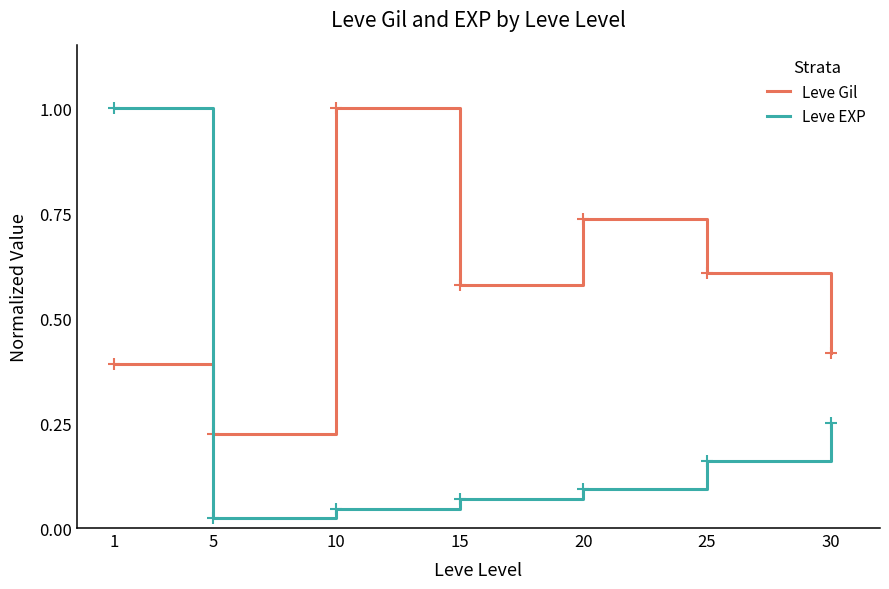

Rank the series at 15 from lowest to highest value.

Leve EXP, Leve Gil